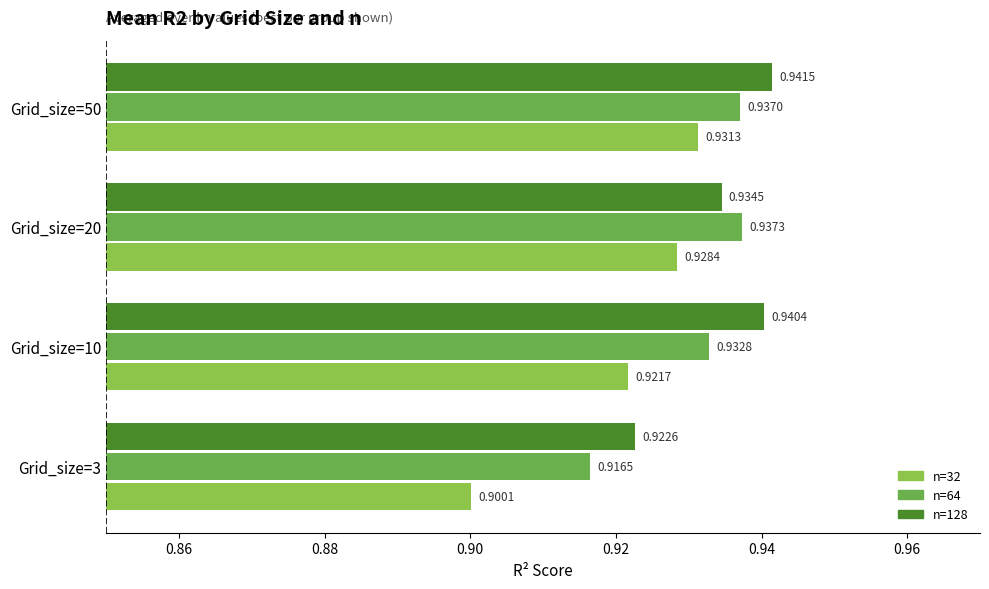

List the series in order of their overall mean, lowest first.

n=32, n=64, n=128